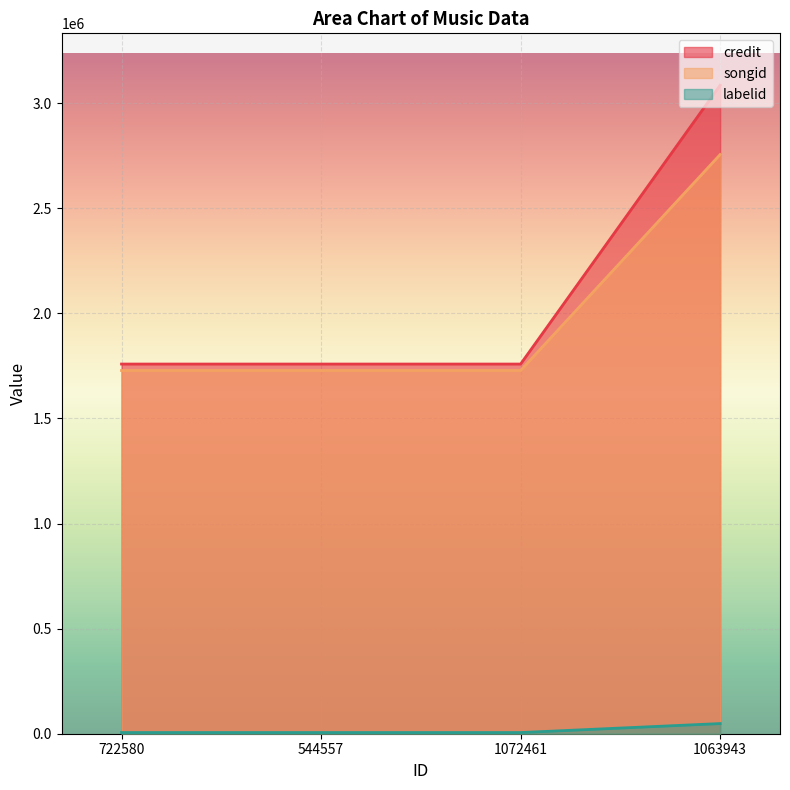

What is the greatest value displayed?

3084969